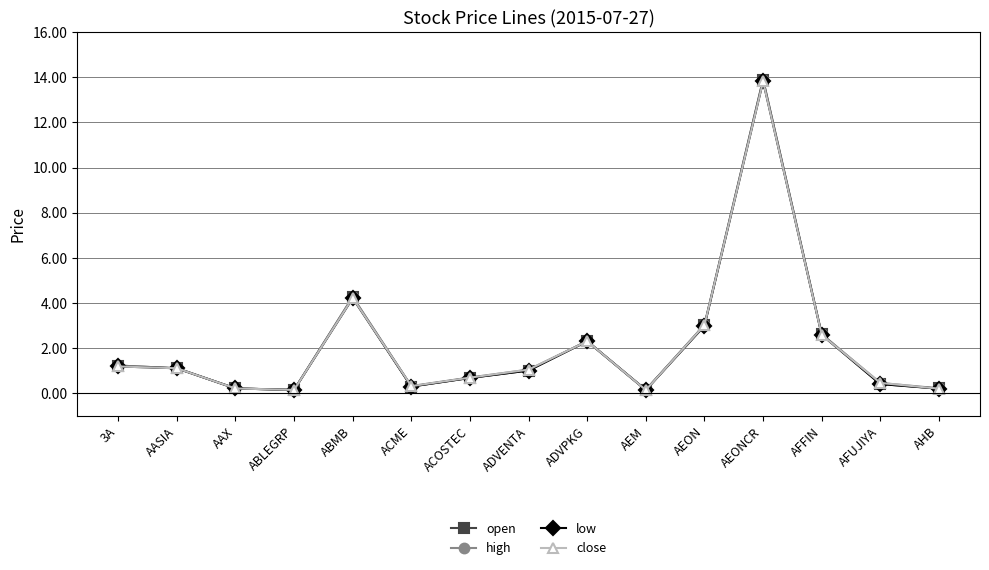

How many values in the close series exceed 1?

8